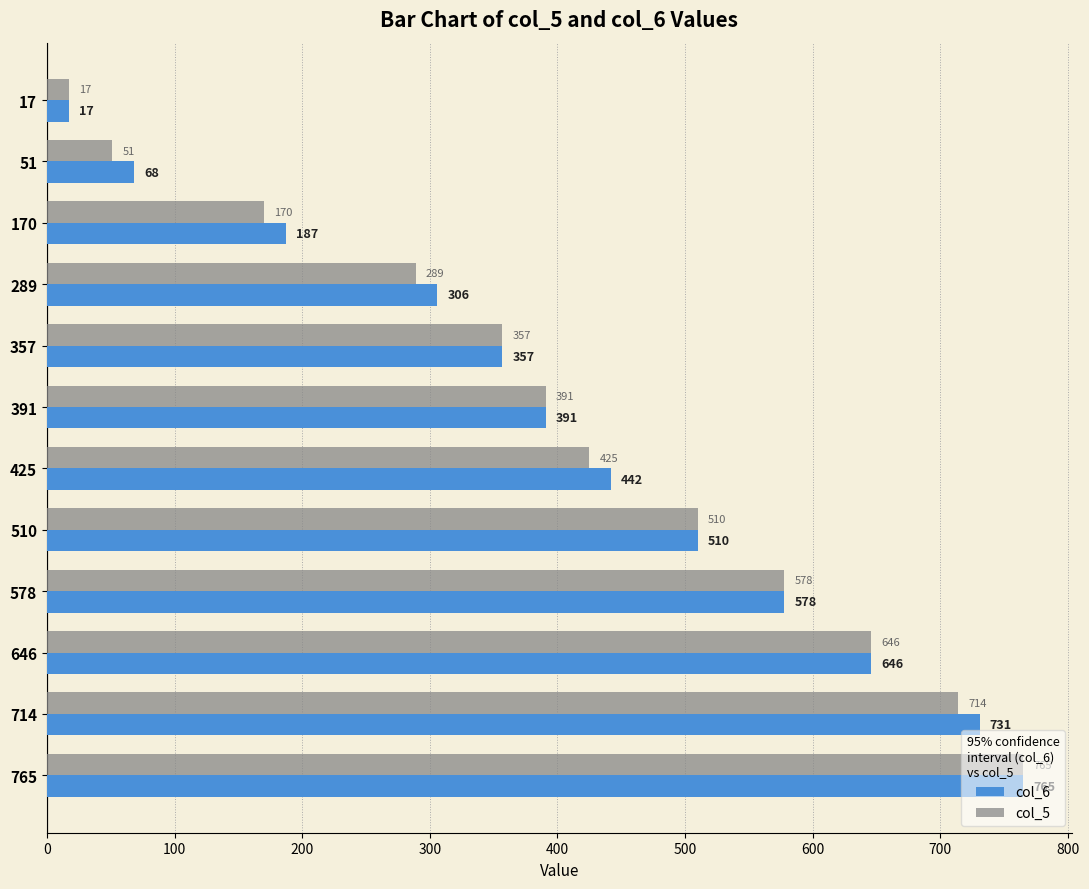

List the series in order of their overall mean, highest first.

col_6, col_5